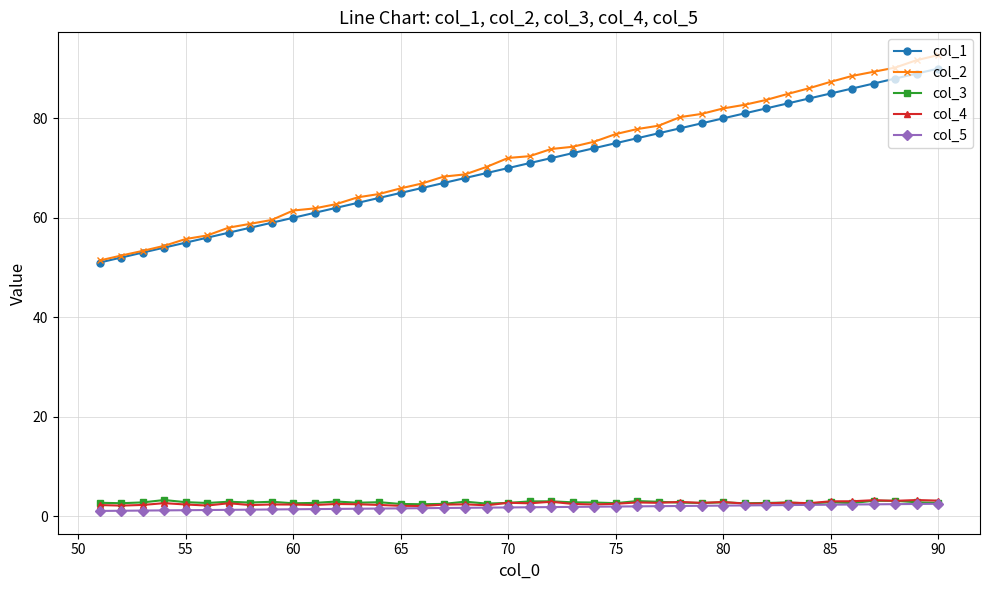

What is the maximum value shown in the chart?

92.7